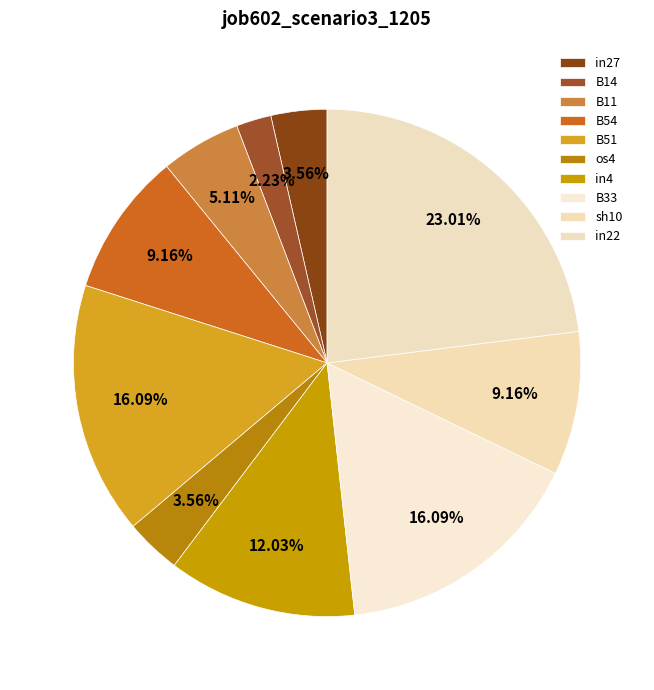

What percentage is the B33 slice, to the nearest percent?

16%